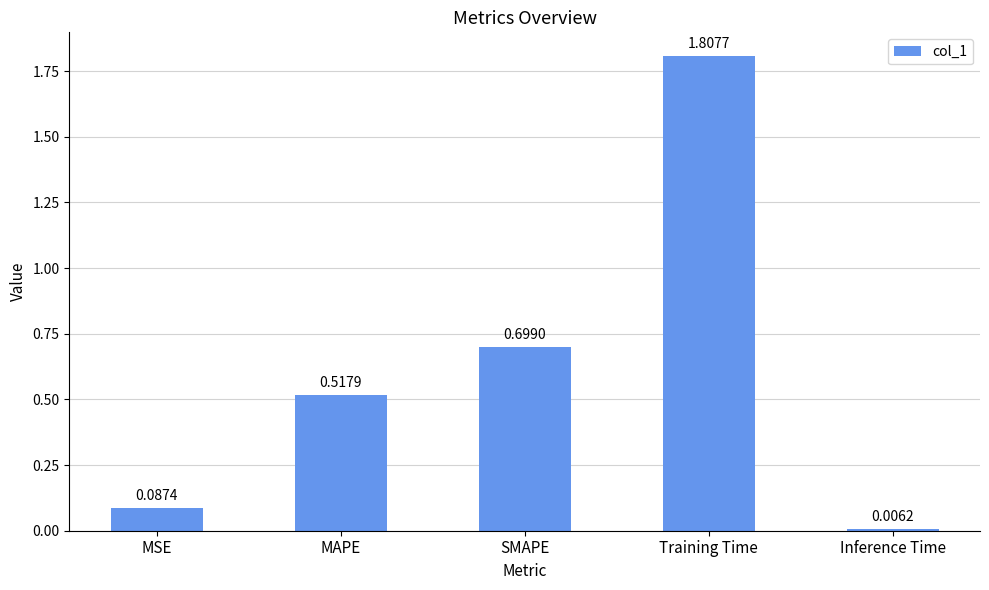

Where is the data nearest to the value 0?

Inference Time